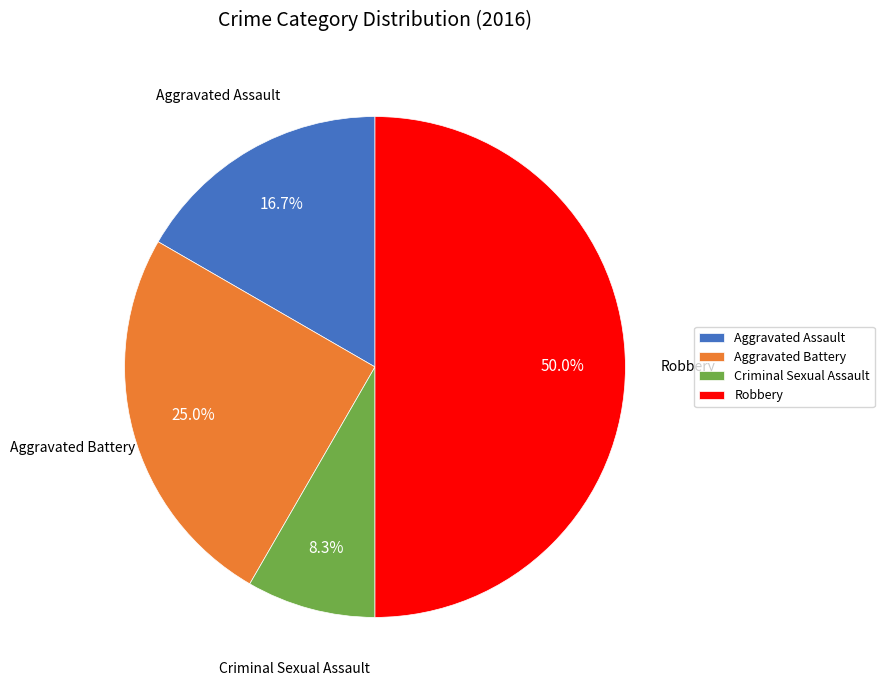

True or false: Aggravated Assault accounts for 17% of the total.

True